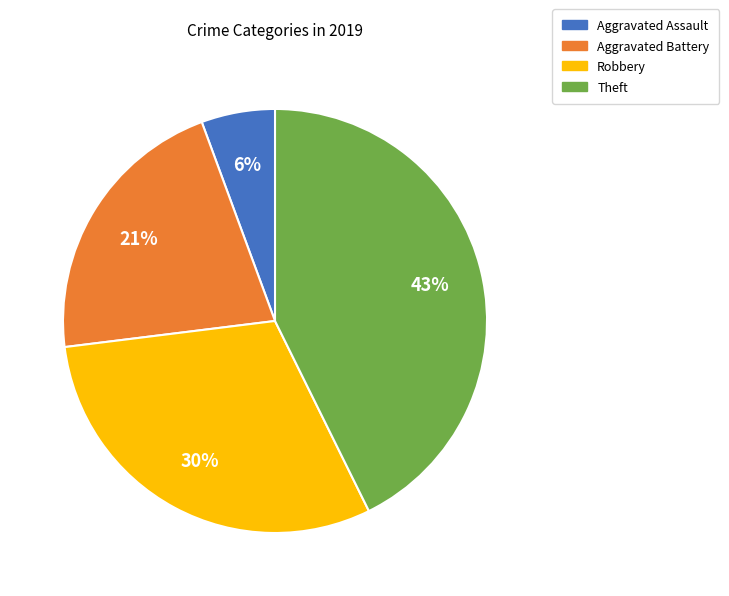

Which has a higher value, Theft or Aggravated Assault?

Theft